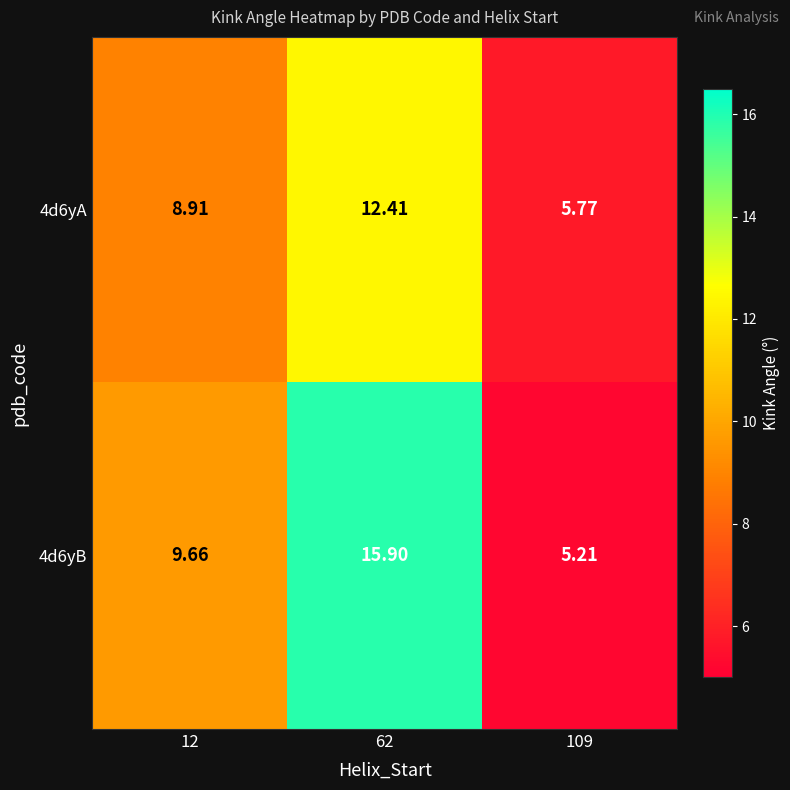

Is the value of 4d6yA at 109 greater than the value of 4d6yB at 12?

No